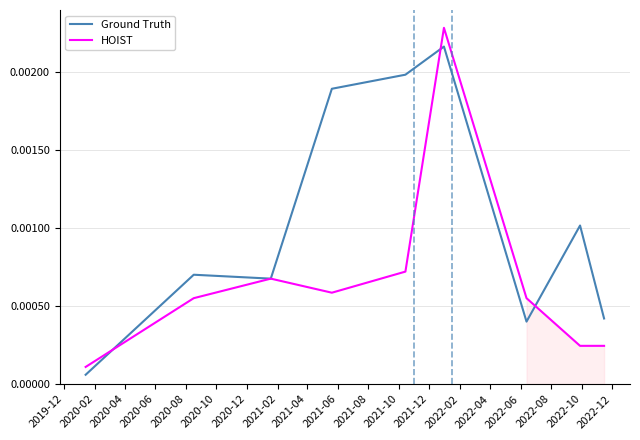

How many lines are shown in the chart?

2